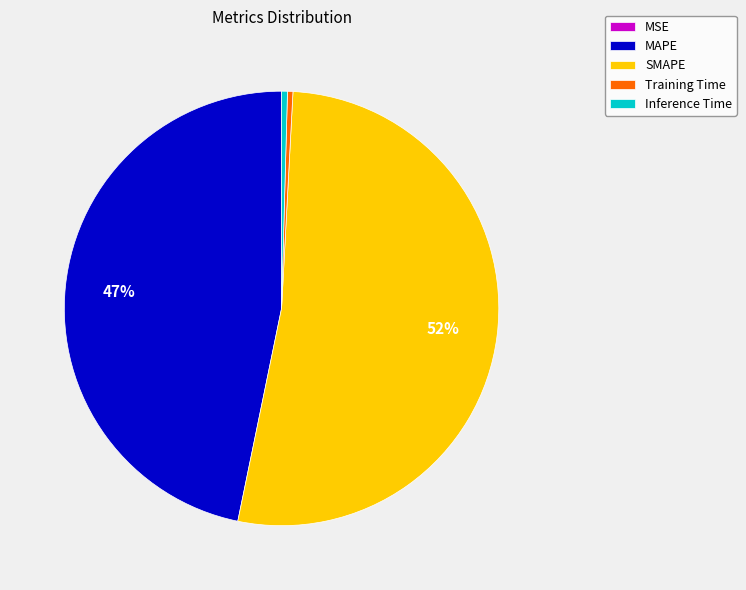

Combined, do SMAPE and Inference Time account for over 50%?

Yes